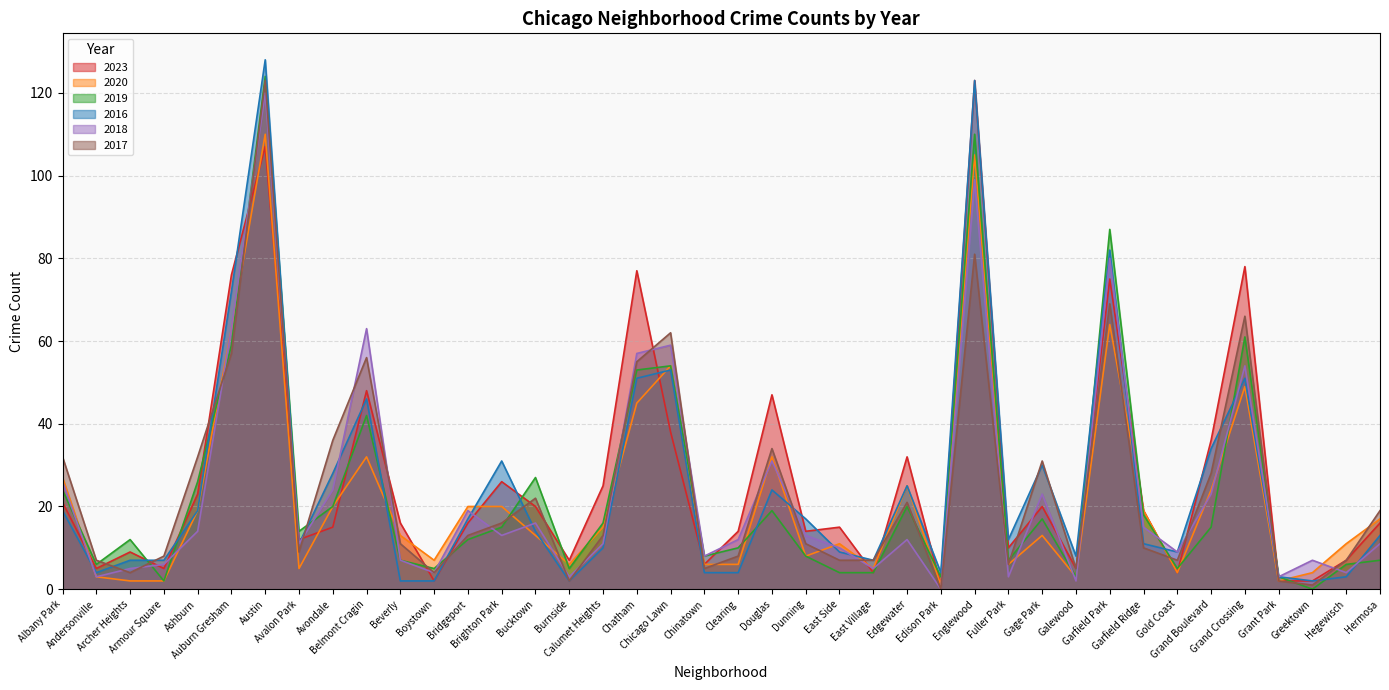

What is the sum of the 2023 values at Grand Boulevard and Fuller Park?

46